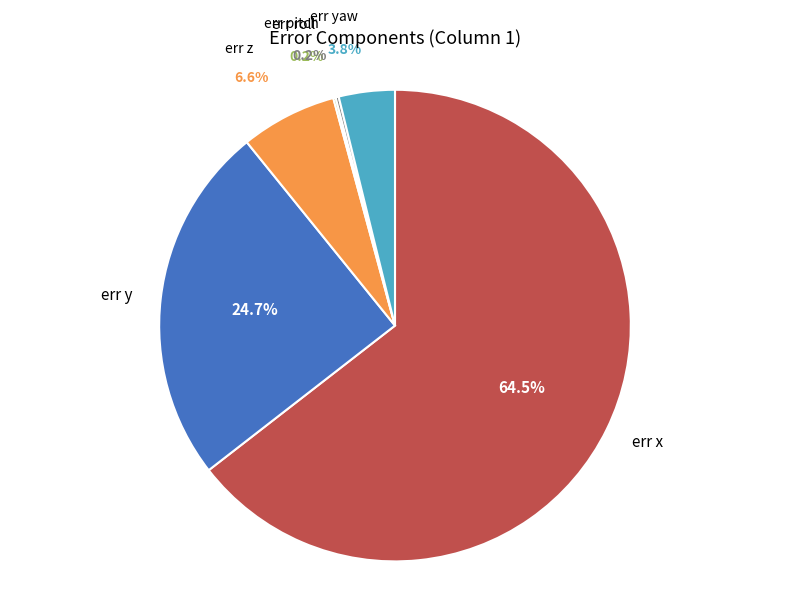

Does any single category account for the majority?

Yes